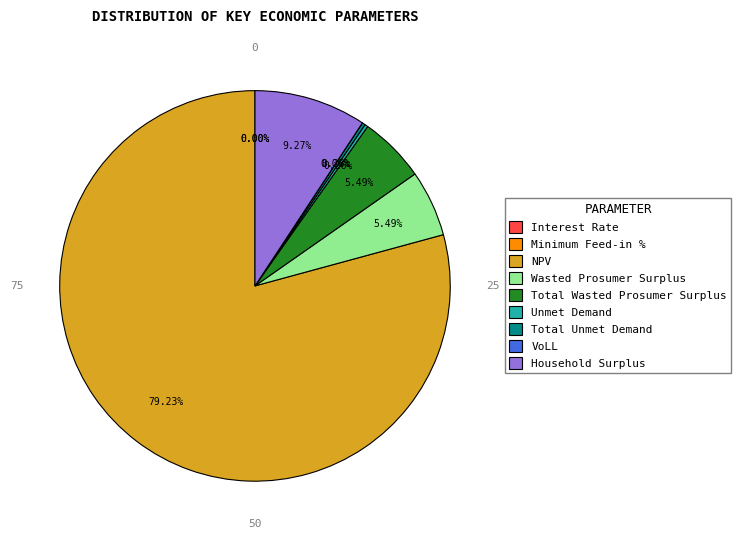

Is it true that Household Surplus is 9% of the pie?

True